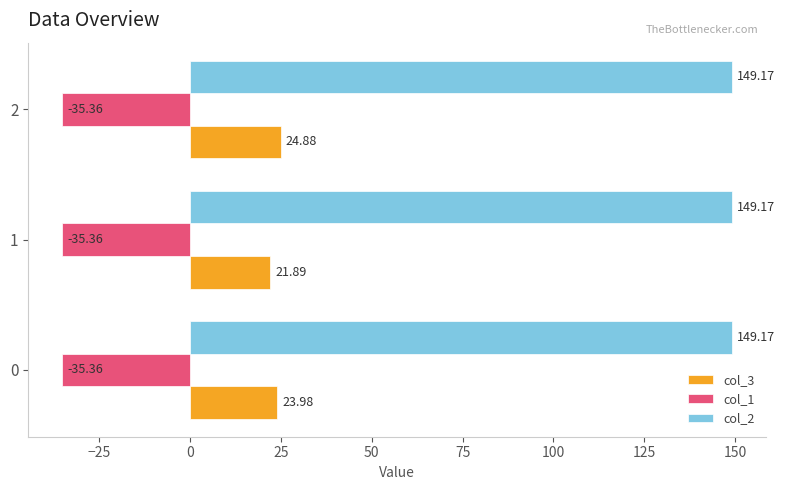

How many data points does each series have?

3